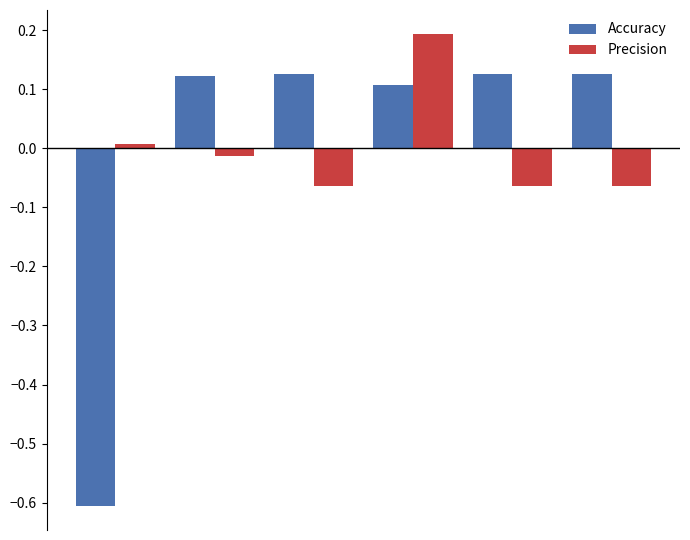

Rank the series by their maximum value, from highest to lowest.

Precision, Accuracy